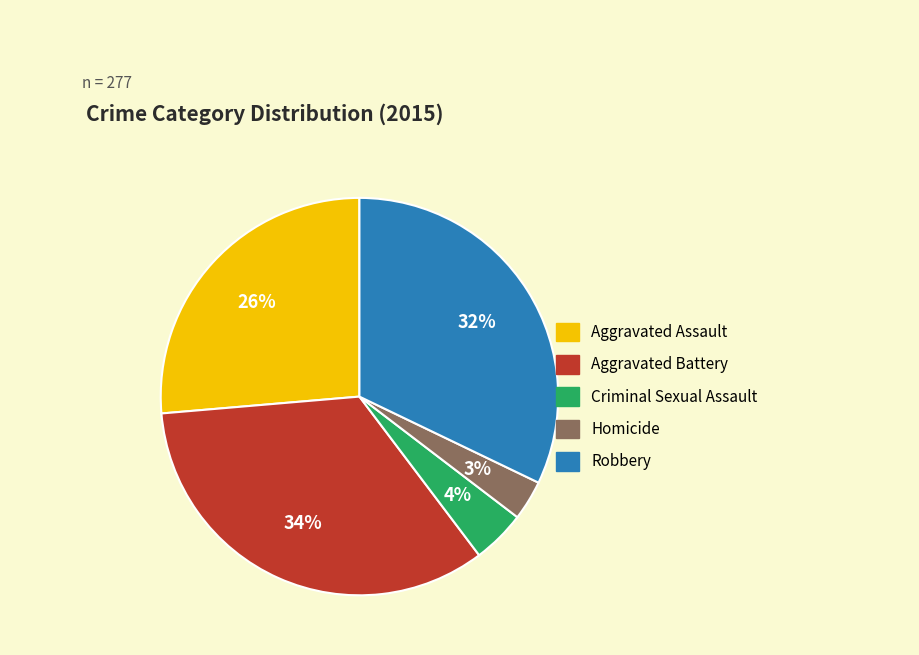

What percentage is the Aggravated Assault slice, to the nearest percent?

26%